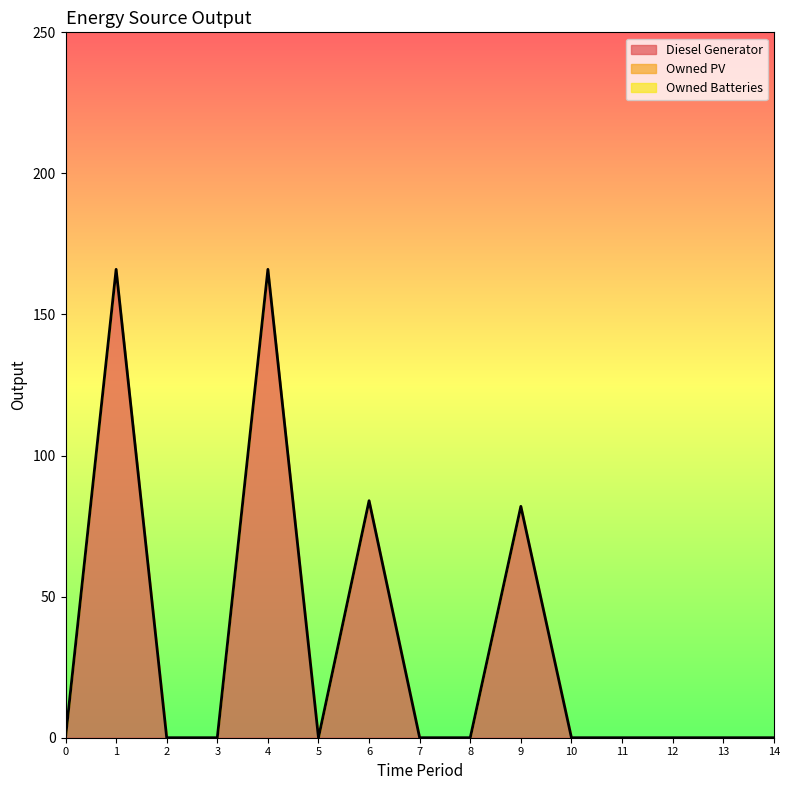

What are all the series names shown in the legend?

Diesel Generator, Owned PV, Owned Batteries